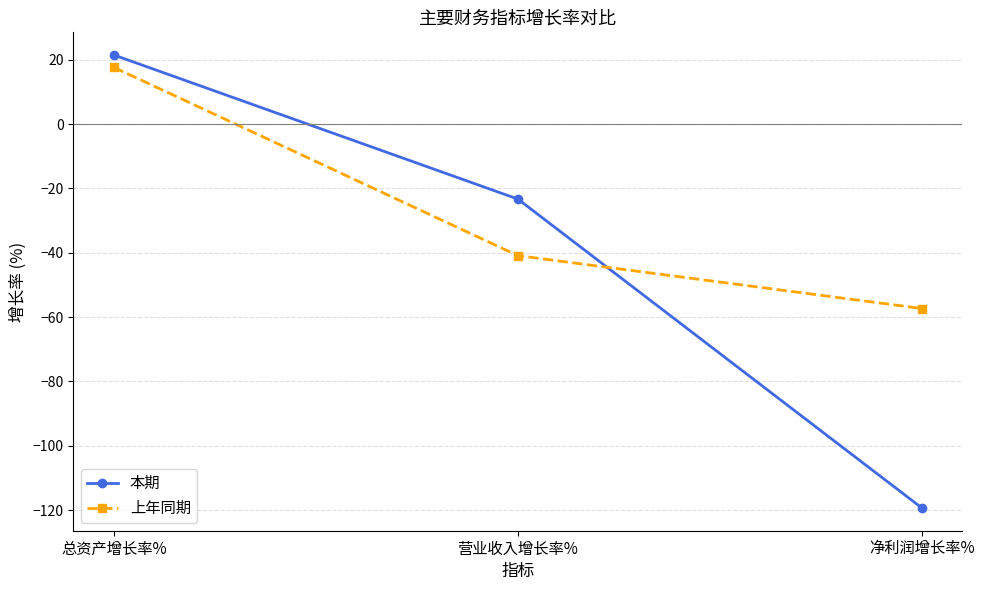

Which series has the largest total across all categories?

上年同期